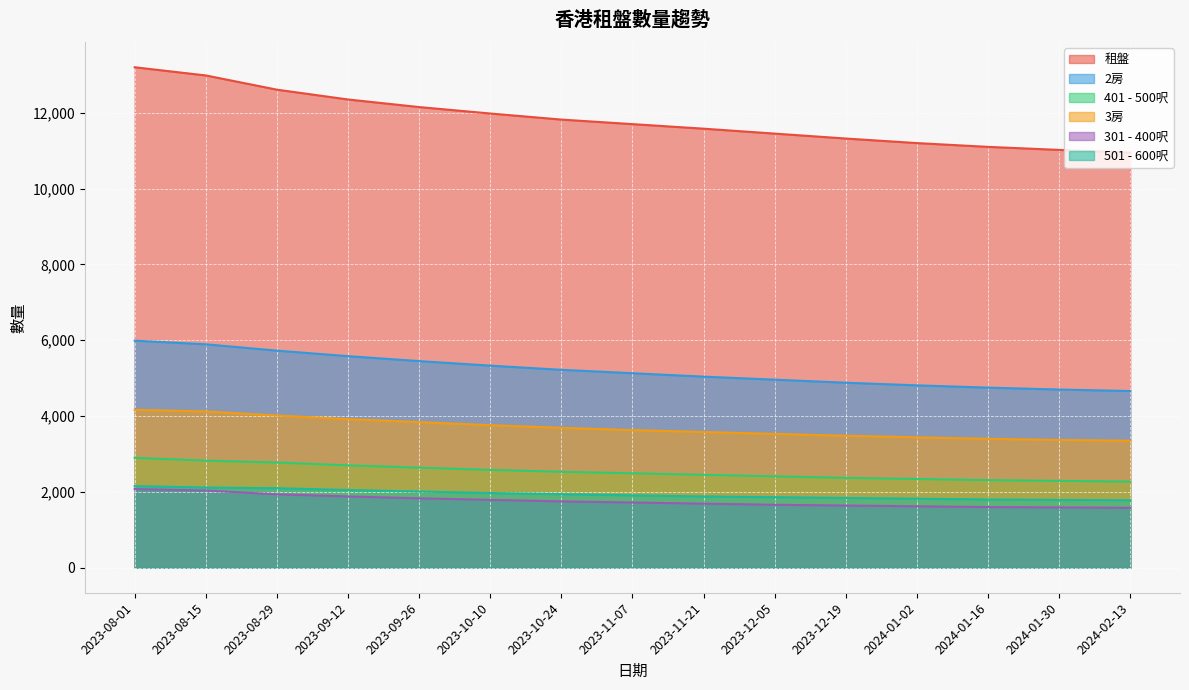

True or false: 401 - 500呎 and 租盤 cross at least once.

False